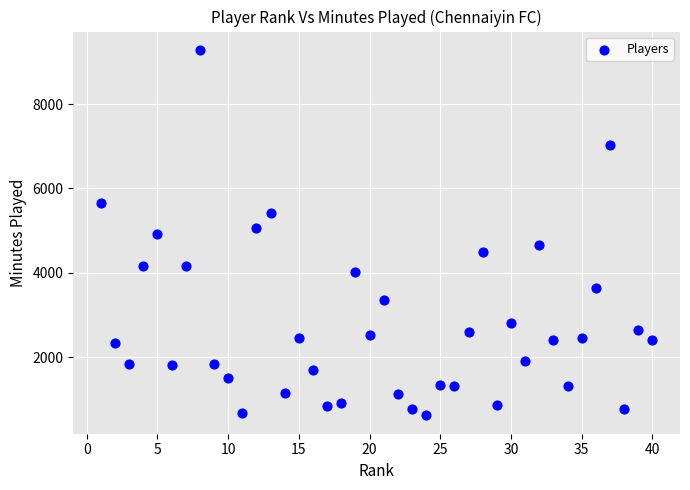

What is the range of Y values (max minus min)?

8668